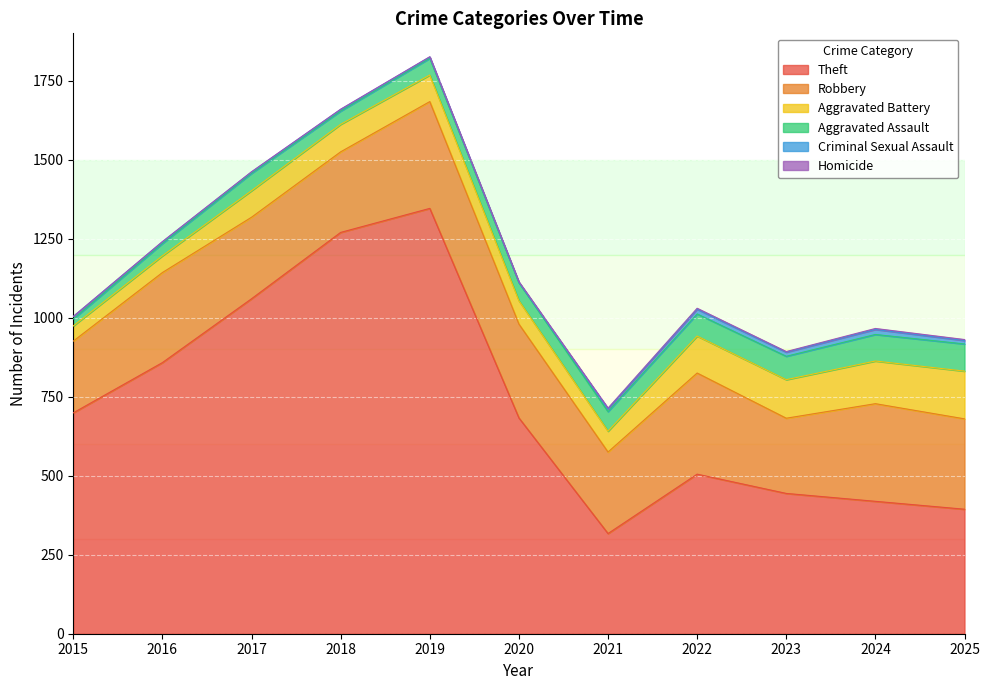

At which category does Criminal Sexual Assault reach its first local peak?

2018